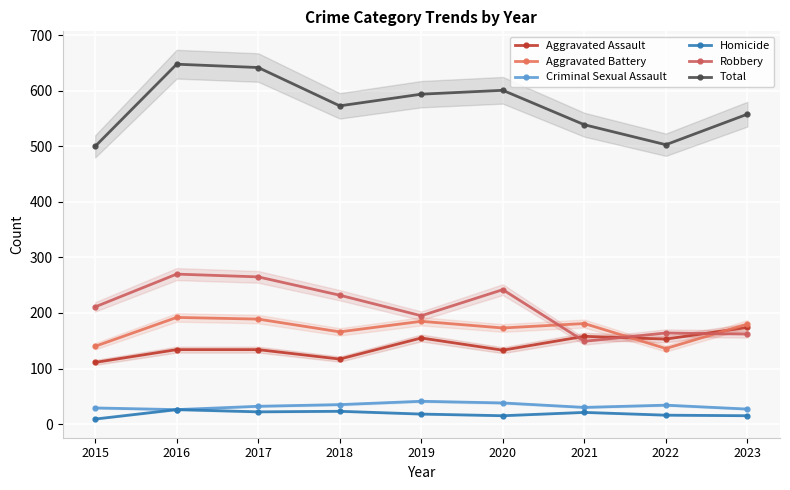

List the labels in order of Homicide value, largest first.

2016, 2018, 2017, 2021, 2019, 2022, 2020, 2023, 2015